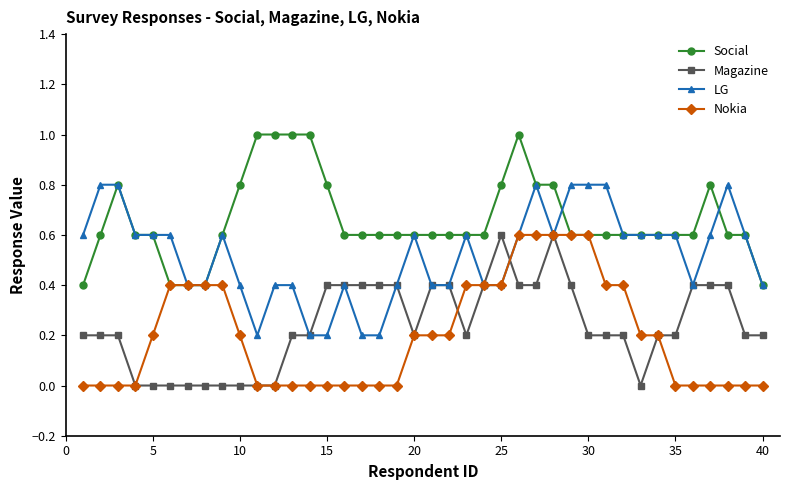

How many lines are shown in the chart?

4